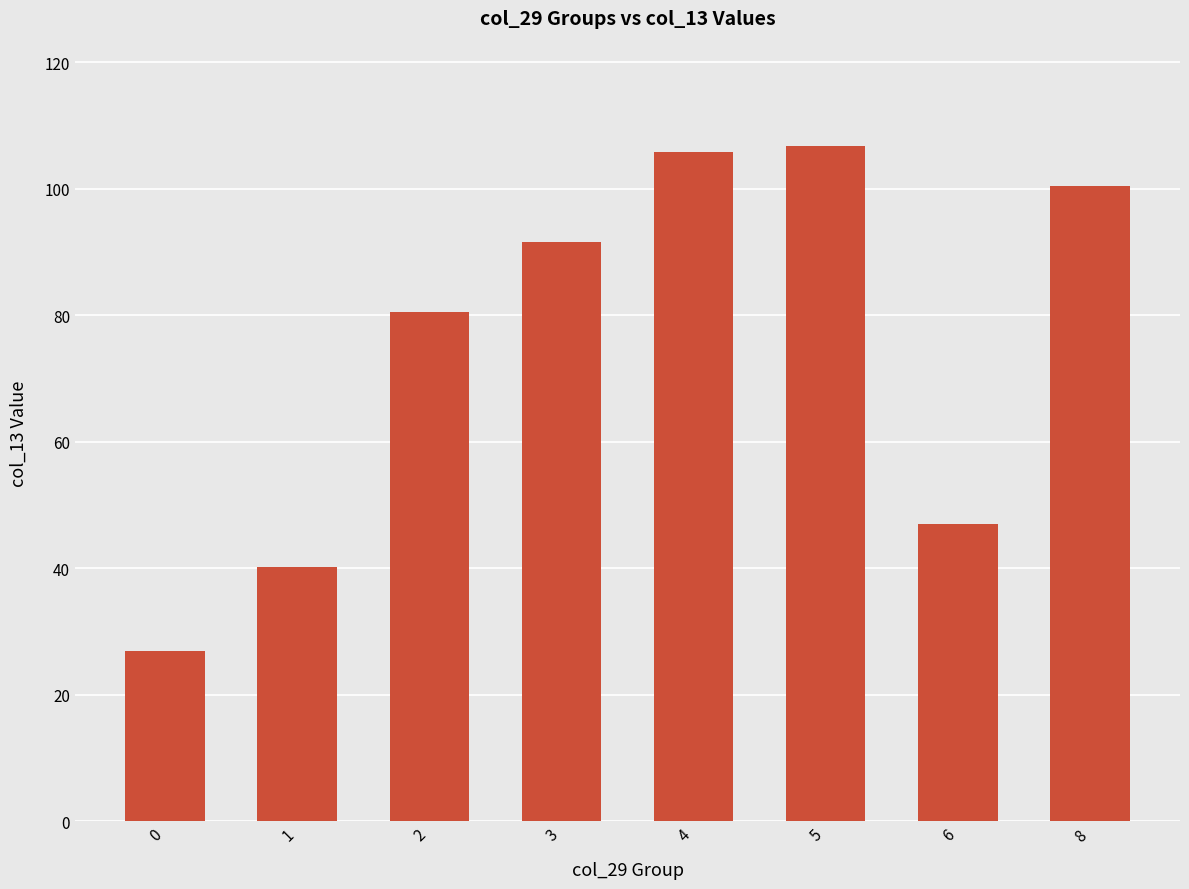

What is the difference between the second highest and minimum values?

78.8